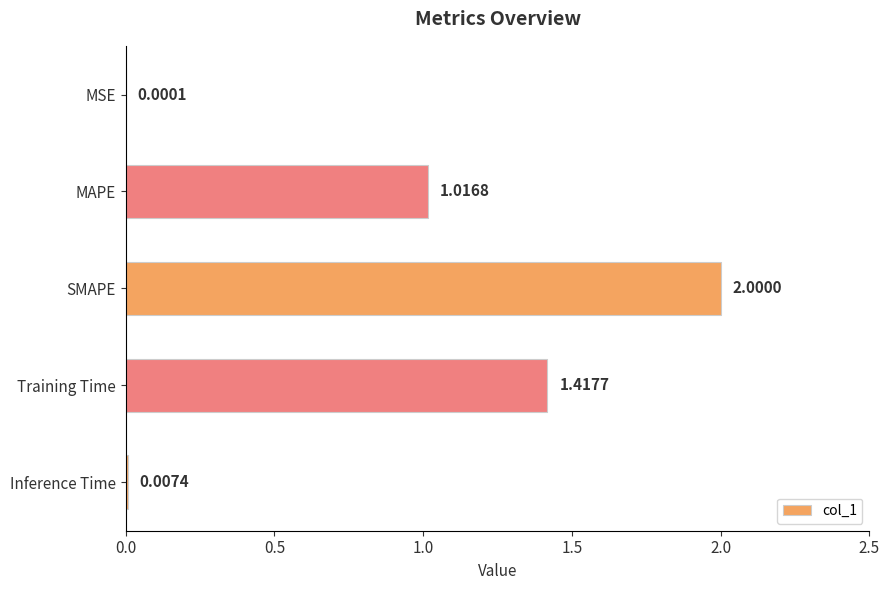

Between Inference Time and MSE, which is larger?

Inference Time